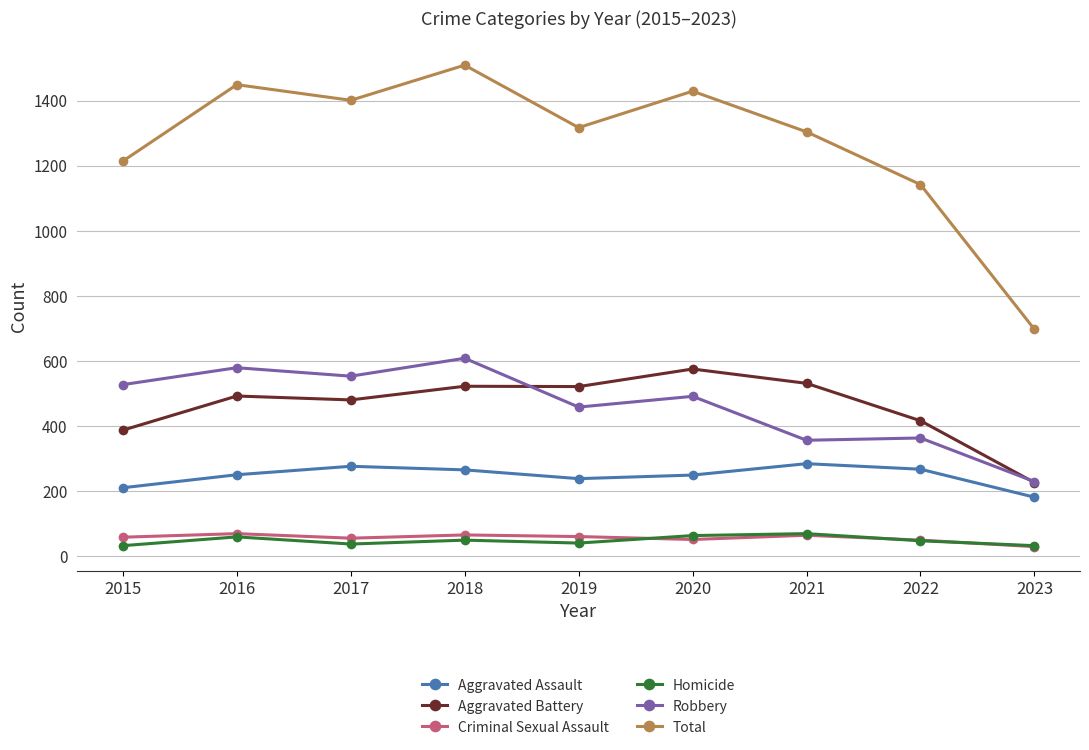

Which series changed the most between 2017 and 2023?

Total